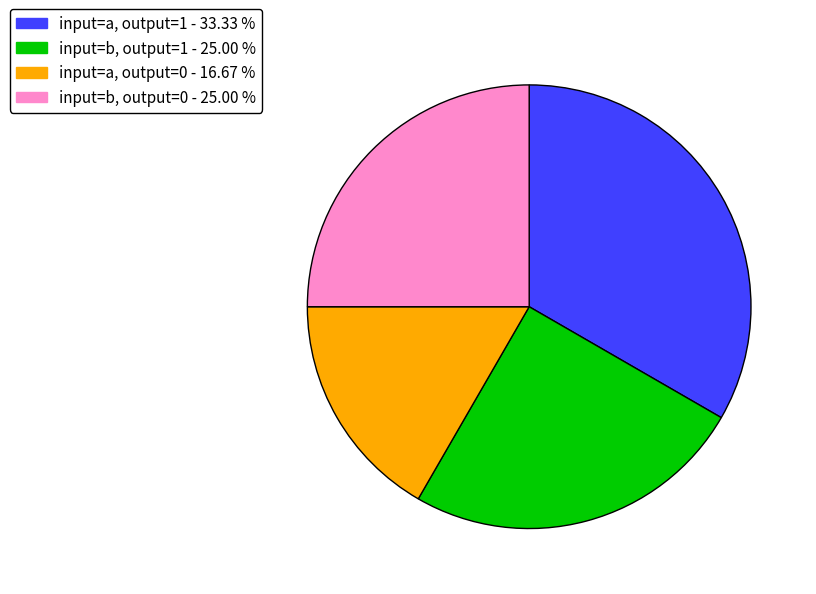

Does any single category account for the majority?

No